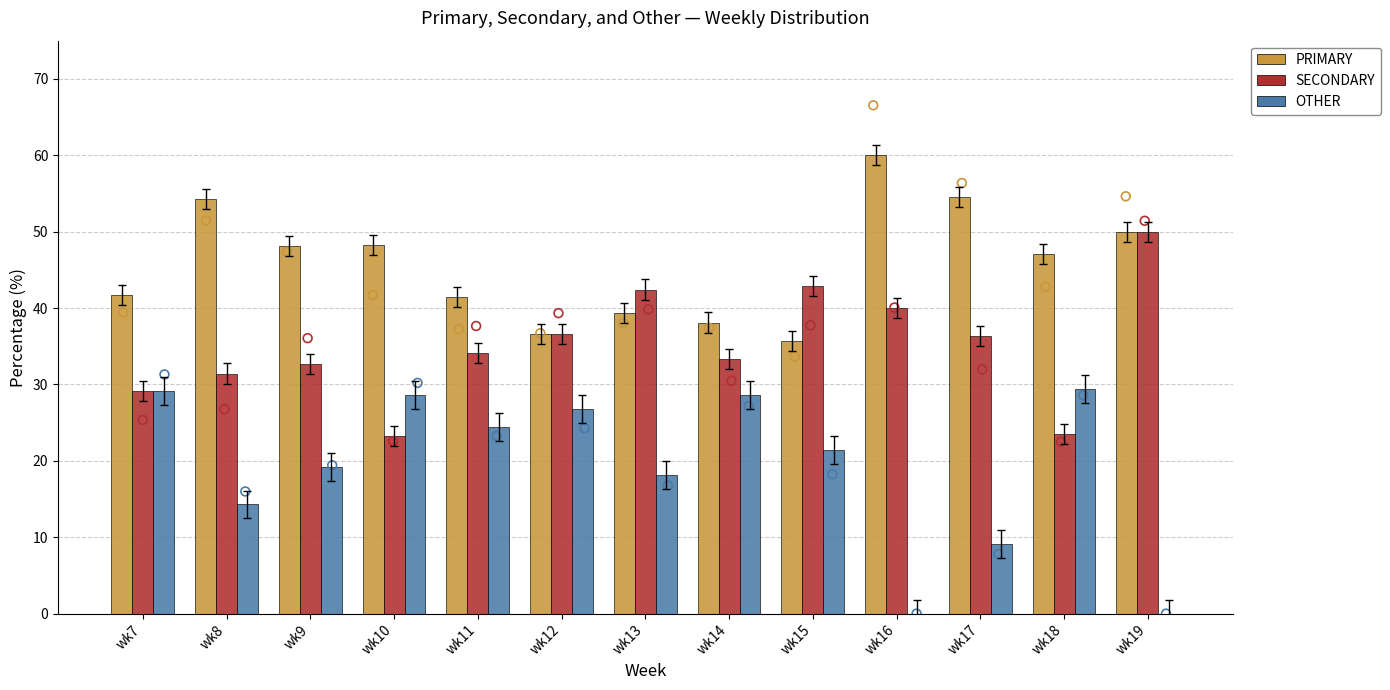

Is the value of SECONDARY at wk12 greater than the value of PRIMARY at wk18?

No